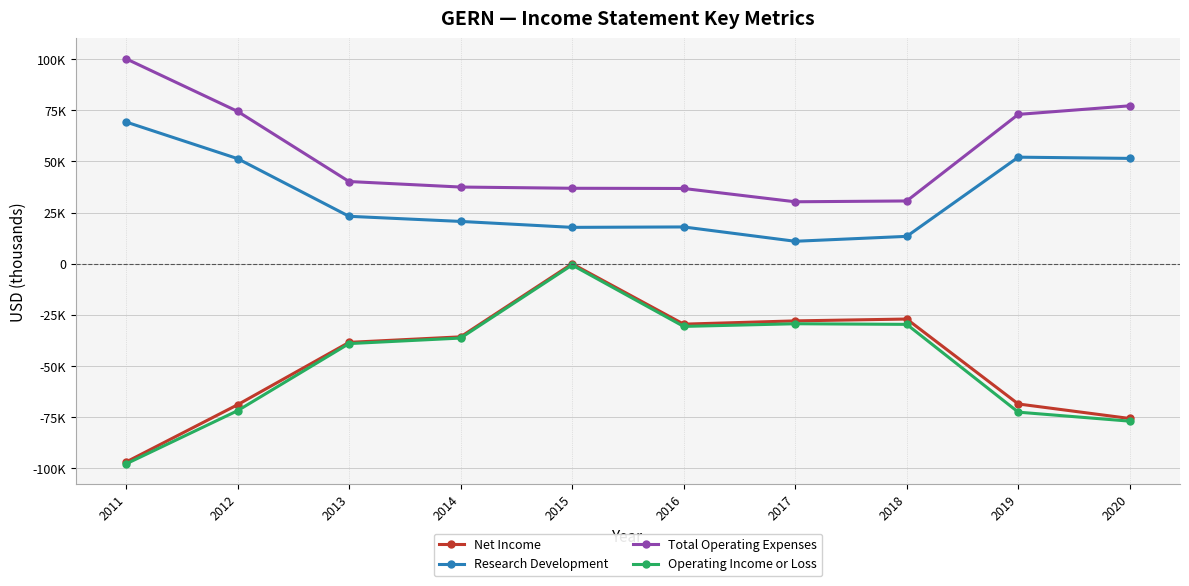

What are all the series names shown in the legend?

Net Income, Research Development, Total Operating Expenses, Operating Income or Loss